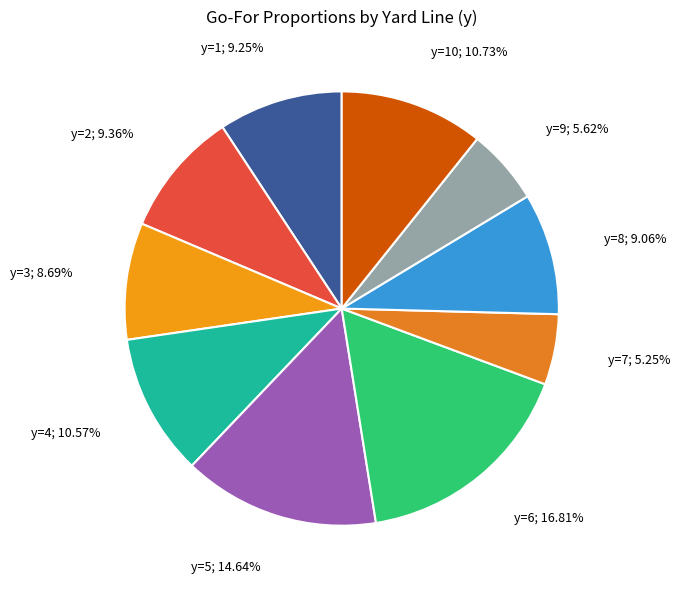

What is the smallest slice in the pie chart?

y=7